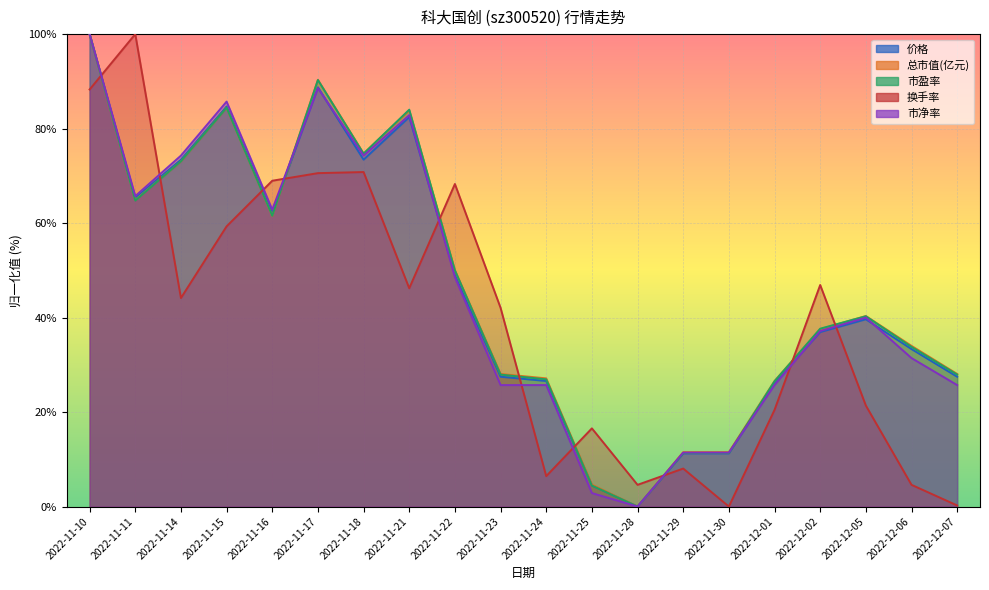

Which series has the largest range (max minus min)?

价格